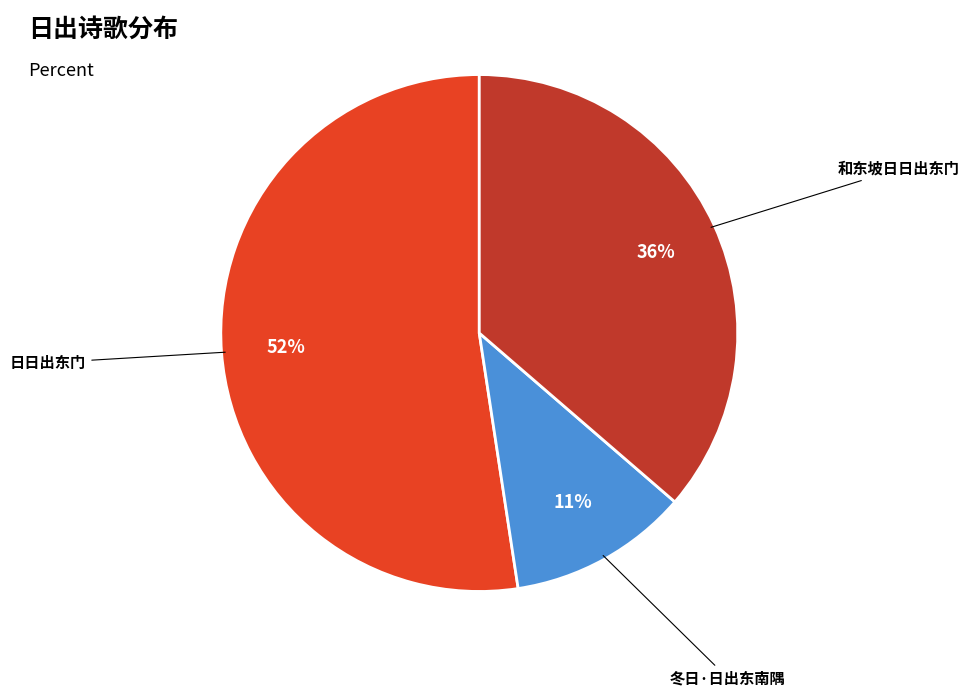

To the nearest percent, what is the difference between the largest and smallest slice percentages?

41%